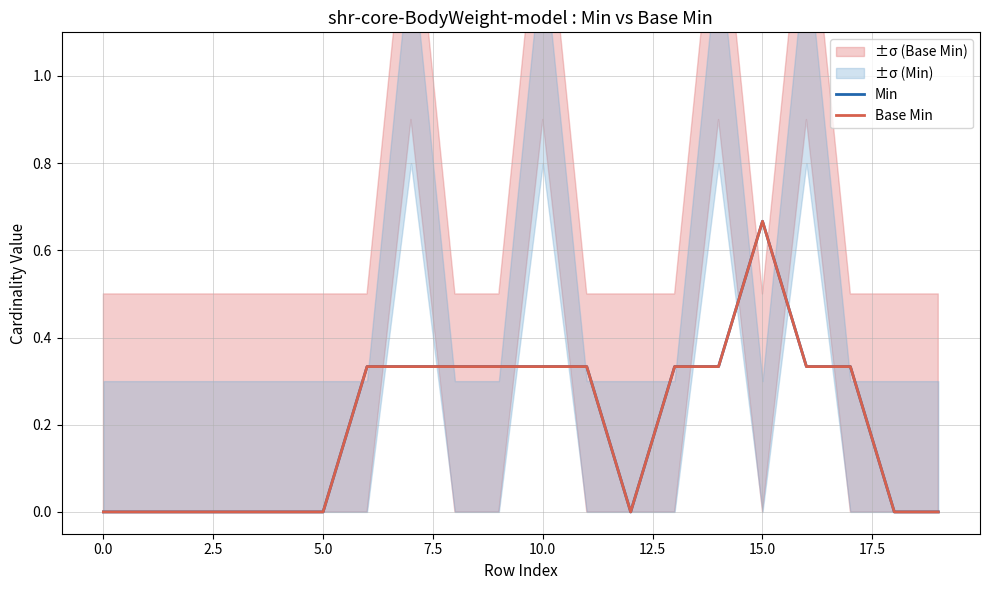

What is the sum of all Min values?

4.0